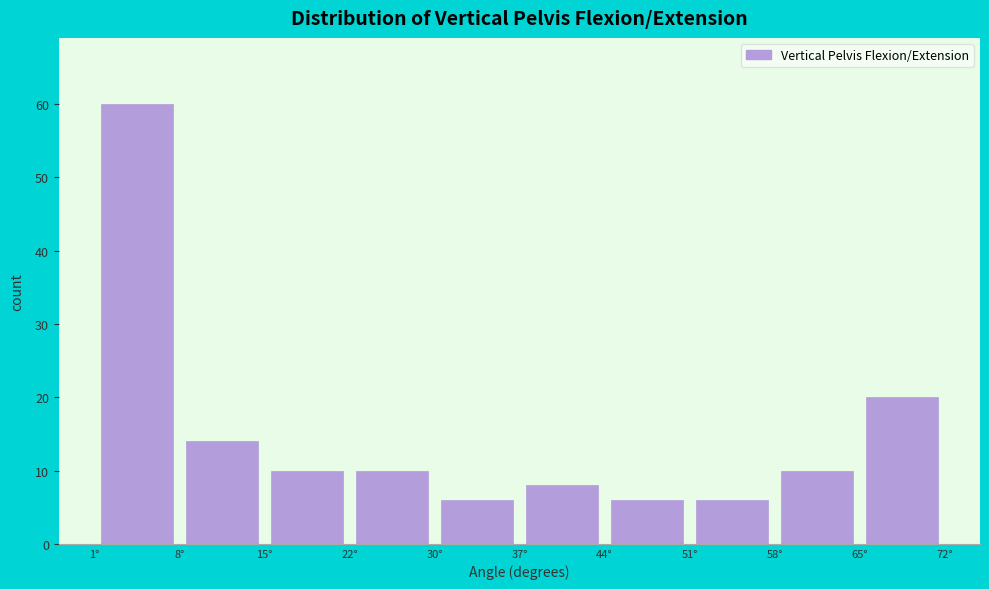

How tall is the bar that spans 15 to 22 on the x-axis? Neither the bar edges nor the heights are printed on the chart, so give them approximately, as read against the axes.

10